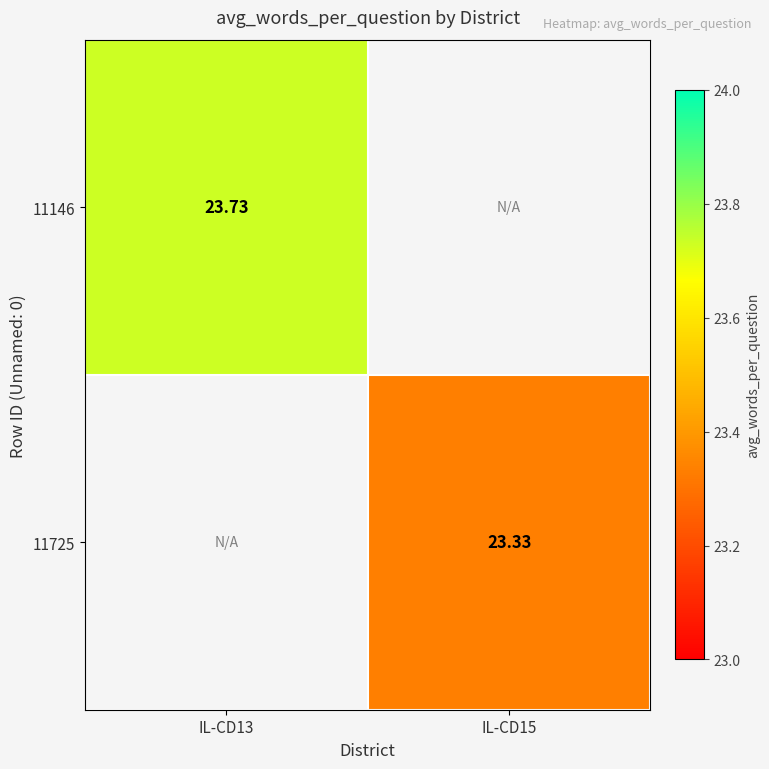

What is the total value across all series at IL-CD13?

23.7